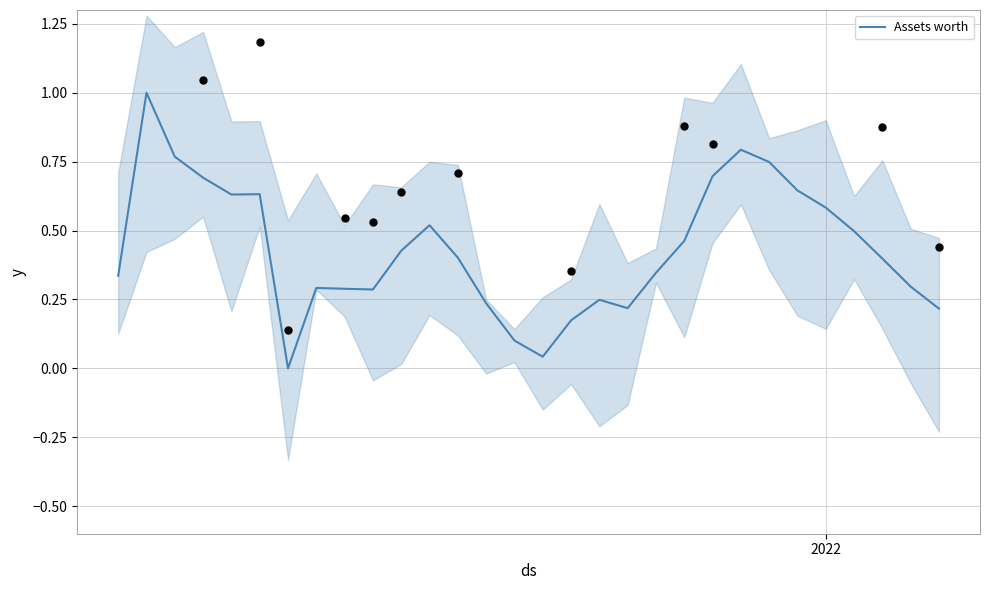

What is the highest value of the Assets worth series?

1.0